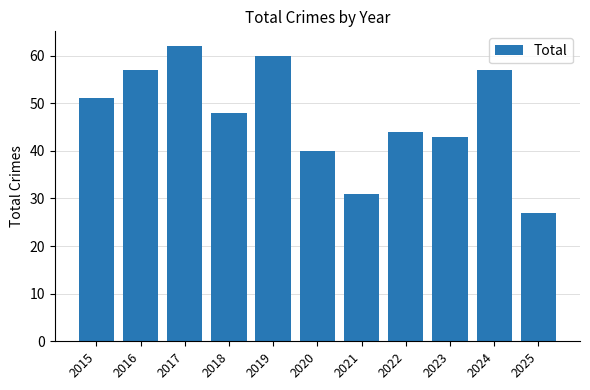

Reading right to left, what are all the values shown in this chart?

27	57	43	44	31	40	60	48	62	57	51